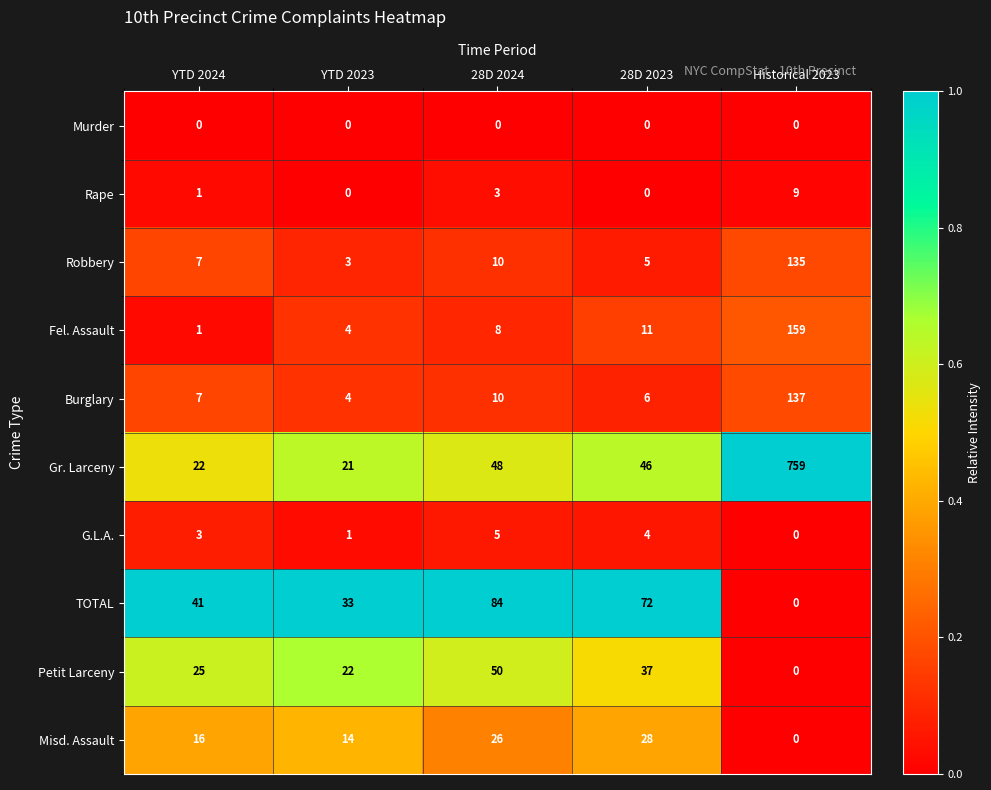

What is the total value across all series at 28D 2023?

209